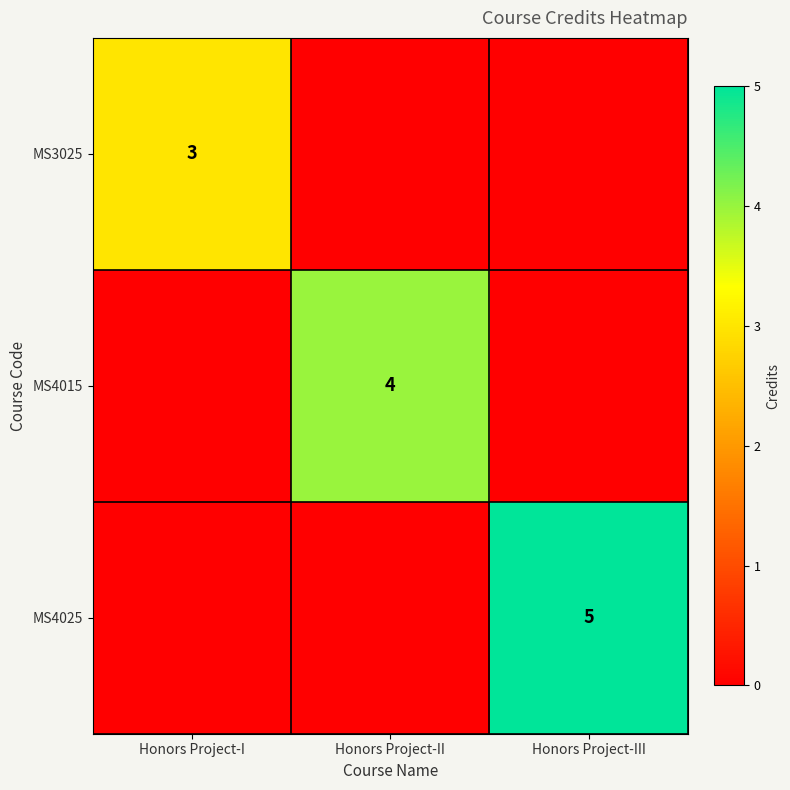

How many categories are shown in the chart?

3